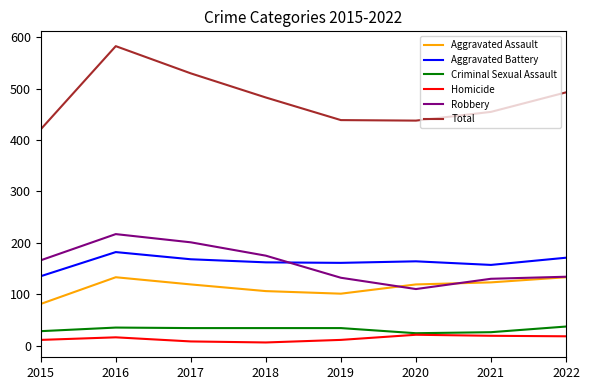

At which category is the sum across all series the highest?

2016